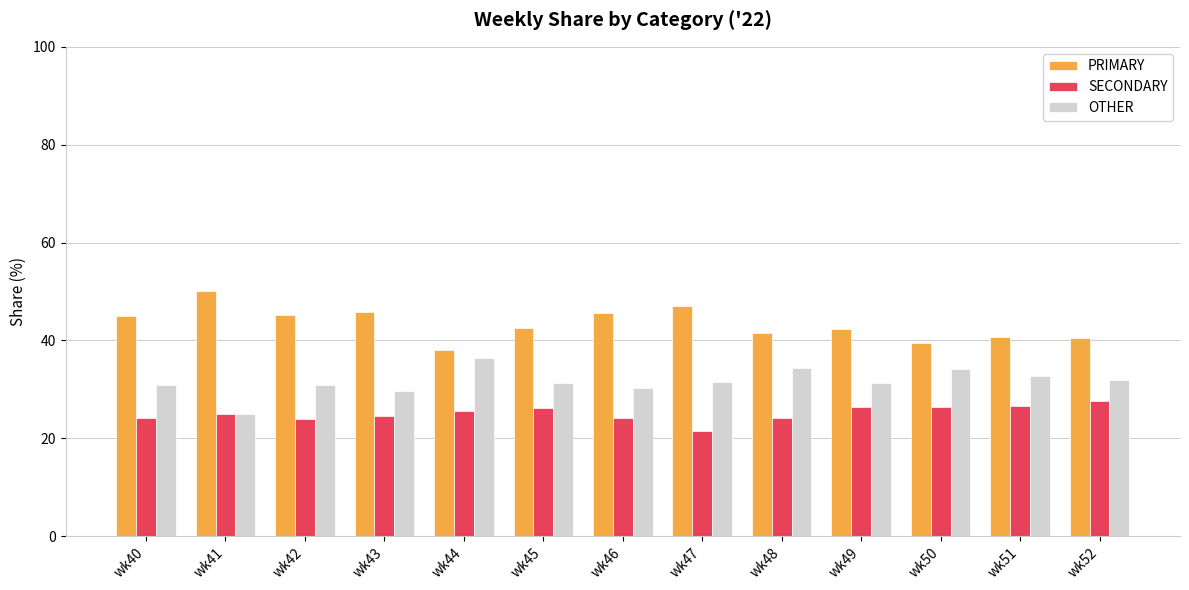

What is the lowest value of the PRIMARY series?

38.0